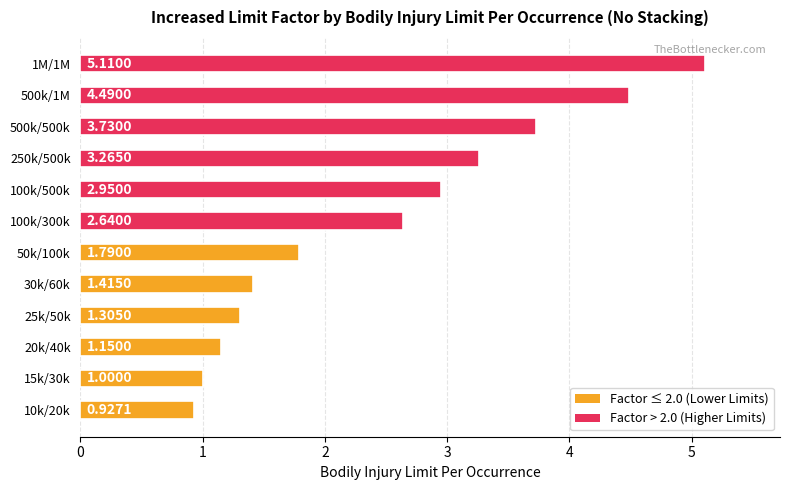

Where is the data nearest to the value 3?

100k/500k